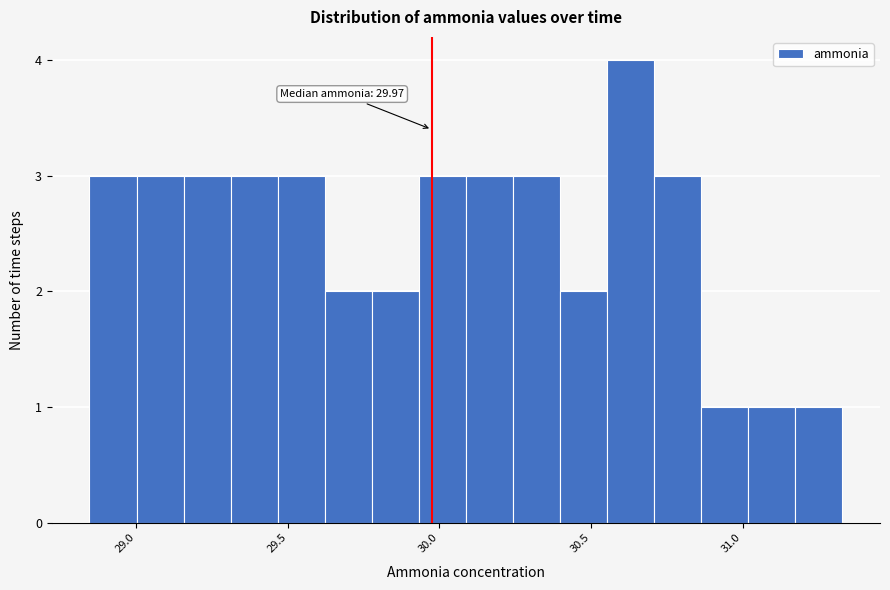

Read against the x-axis, roughly where is the centre of the tallest bar?

30.65